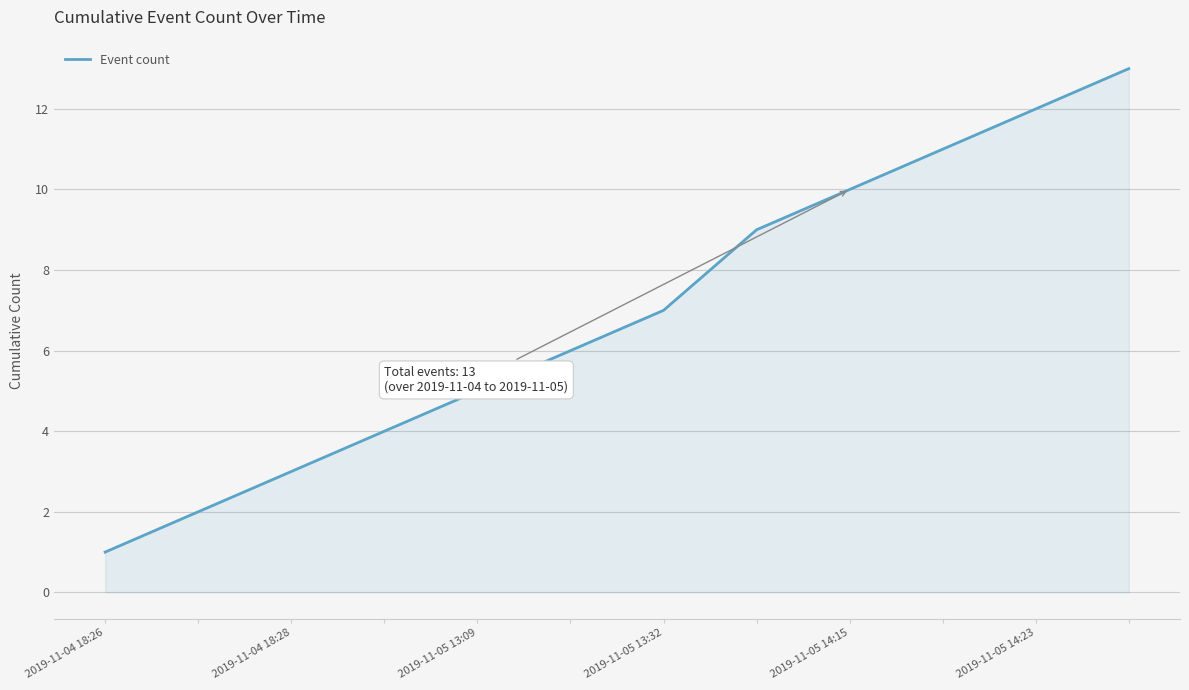

What is the difference between the maximum and minimum values?

12